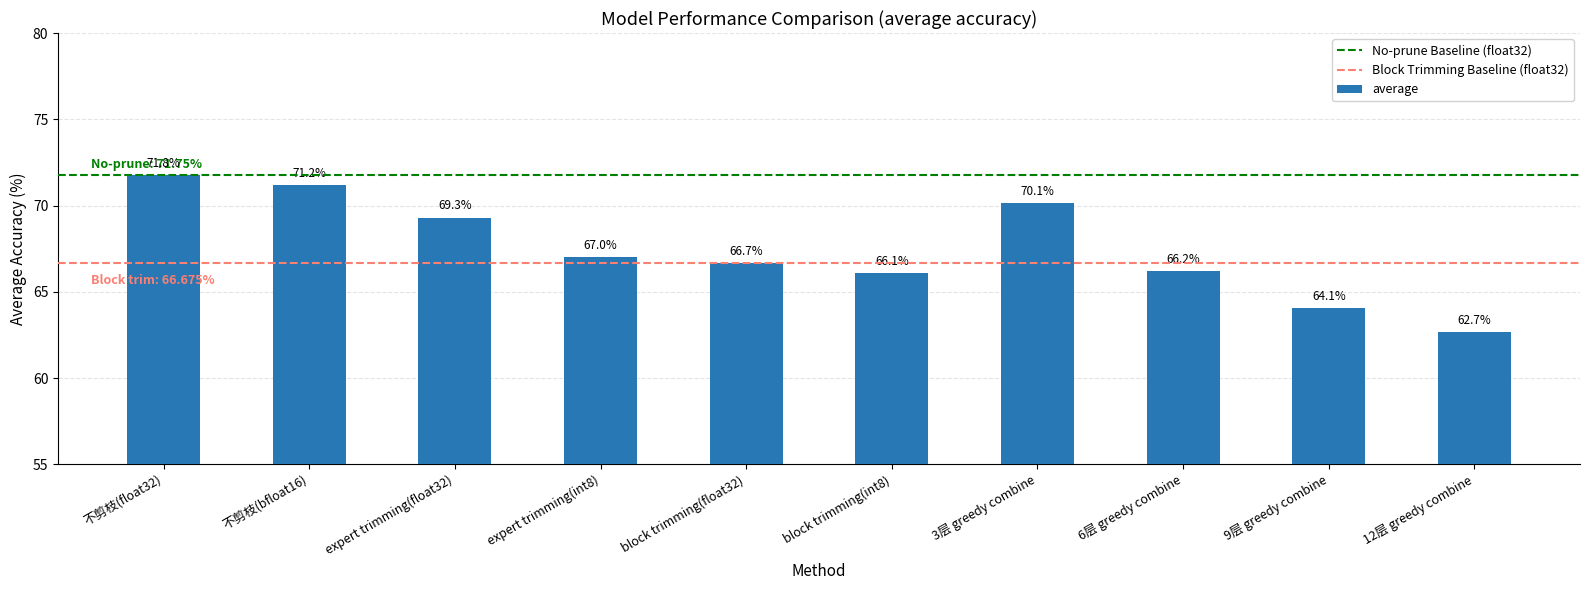

What is the label of the 6th bar from the right?

block trimming(float32)